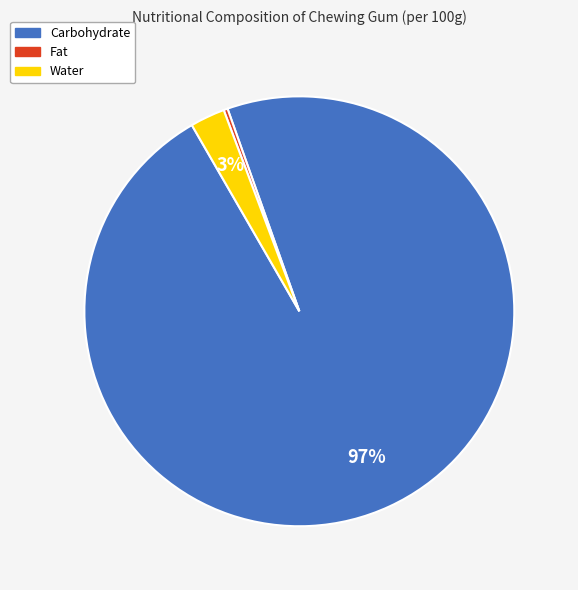

Rank the categories by value from highest to lowest.

Carbohydrate, Water, Fat